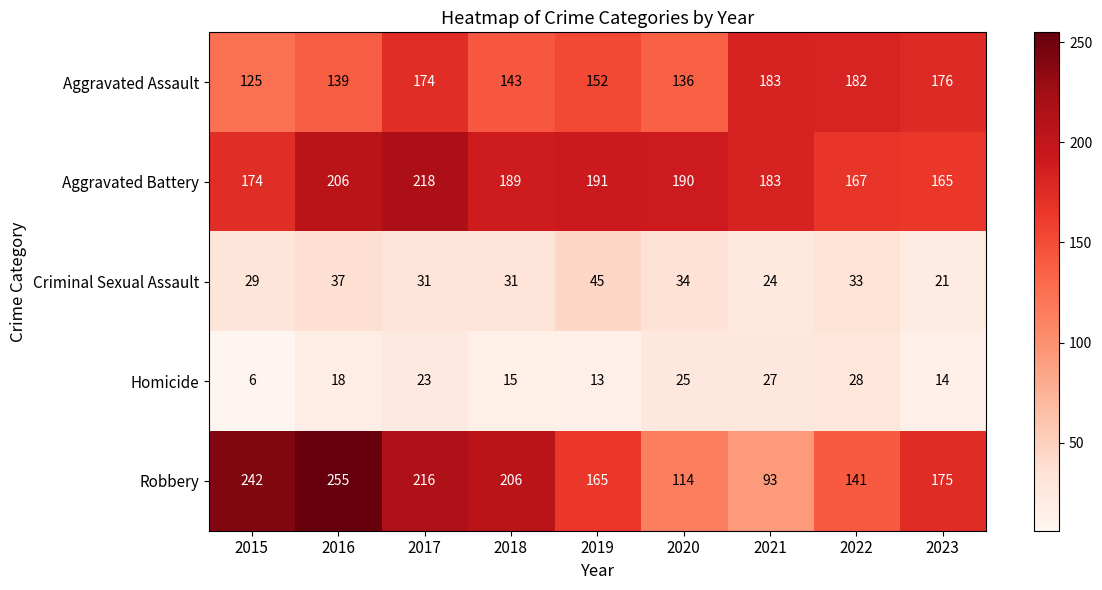

Where is Robbery nearest to the value 174?

2023